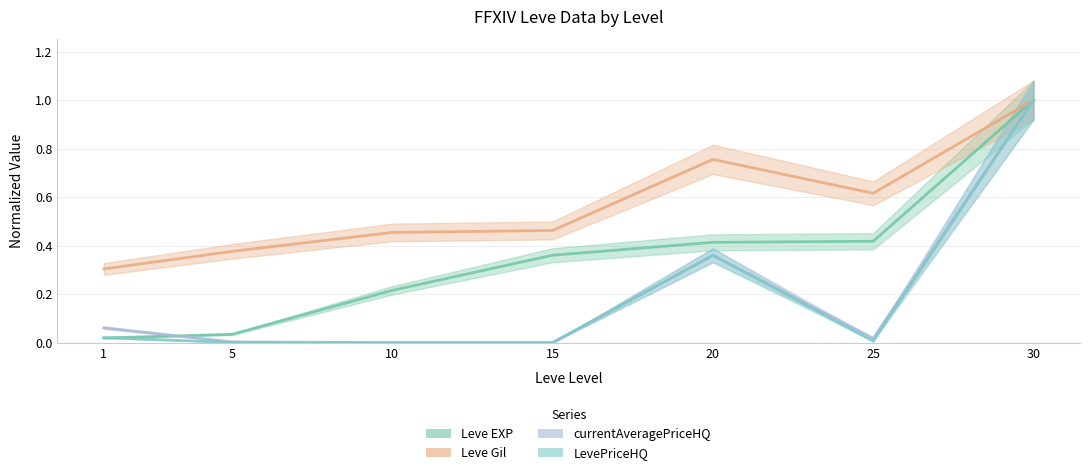

Reading right to left, extract all data points from this chart.

Leve EXP: 30=1.0	25=0.4	20=0.4	15=0.4	10=0.2	5=0.0	1=0.0
Leve Gil: 30=1.0	25=0.6	20=0.8	15=0.5	10=0.5	5=0.4	1=0.3
currentAveragePriceHQ: 30=1.0	25=0.0	20=0.4	15=0.0	10=0.0	5=0.0	1=0.1
LevePriceHQ: 30=1.0	25=0.0	20=0.4	15=0.0	10=0.0	5=0.0	1=0.0